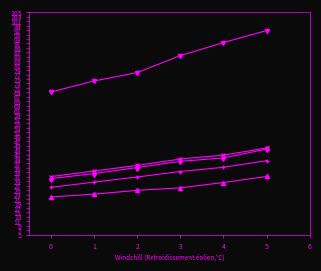

What is the difference between the highest and lowest values at 2?

53.0